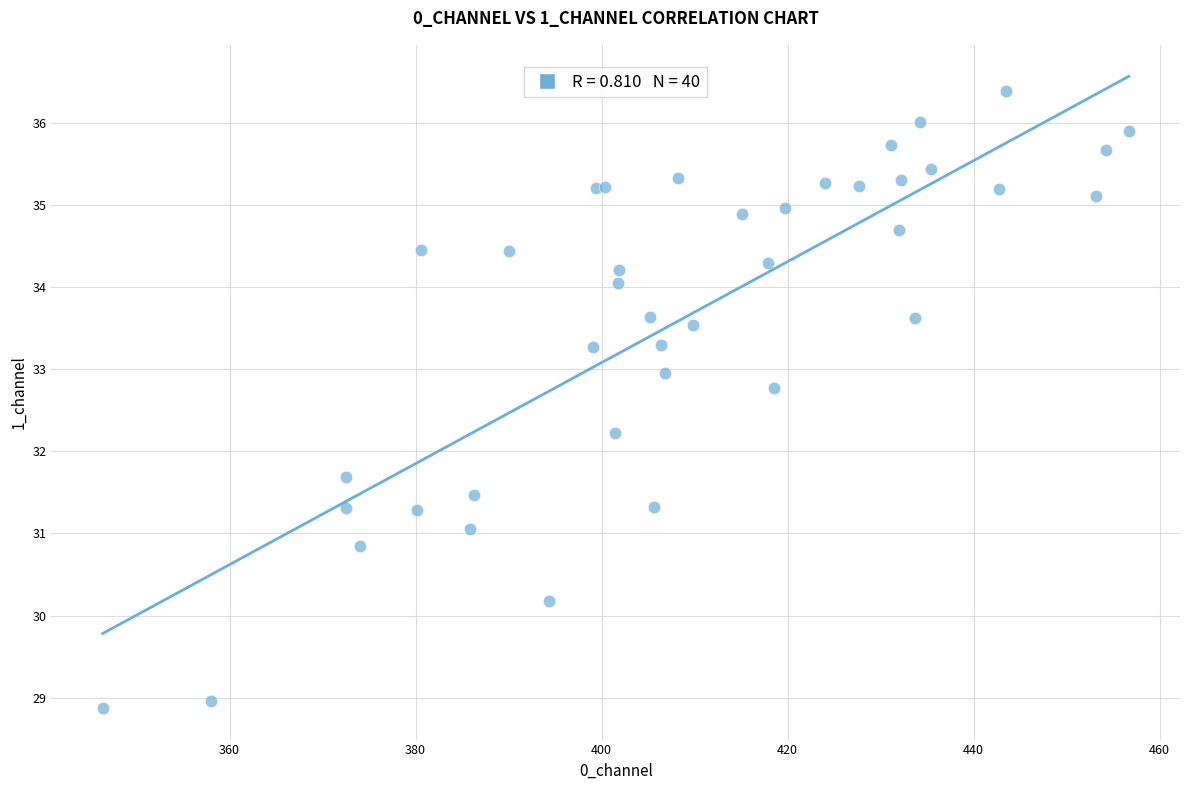

What Y value in the scatter plot is closest to 32?

32.2